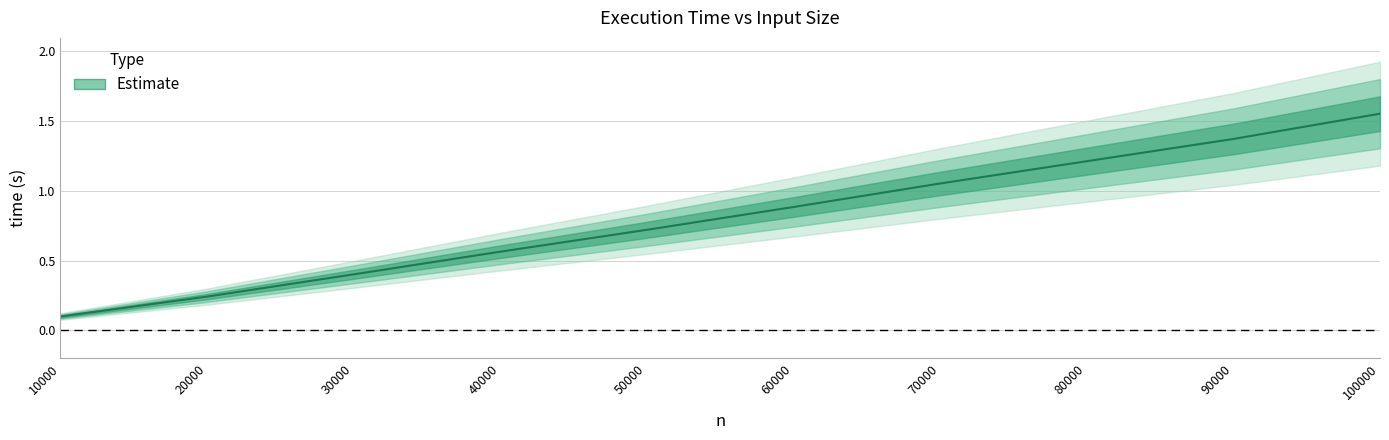

True or false: there are more than 2 points higher than both neighbors.

False